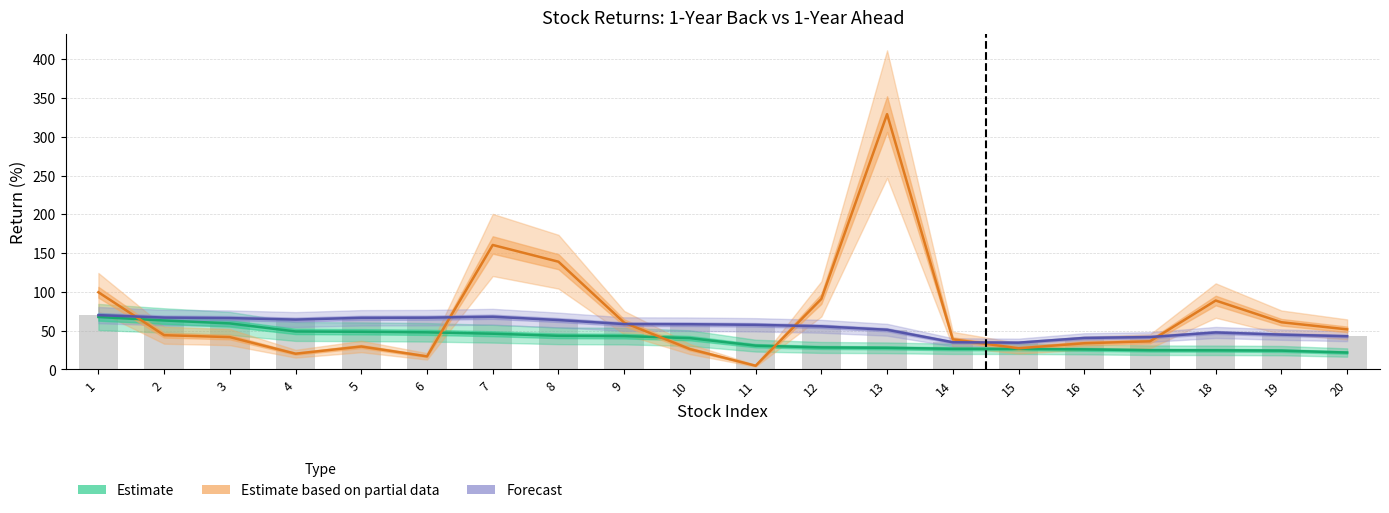

Where is Estimate based on partial data nearest to the value 166?

7